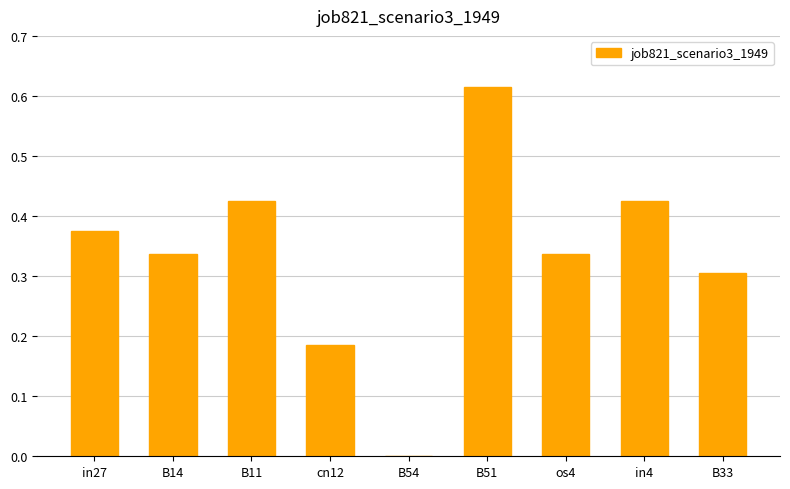

What is the sum of all values?

3.0